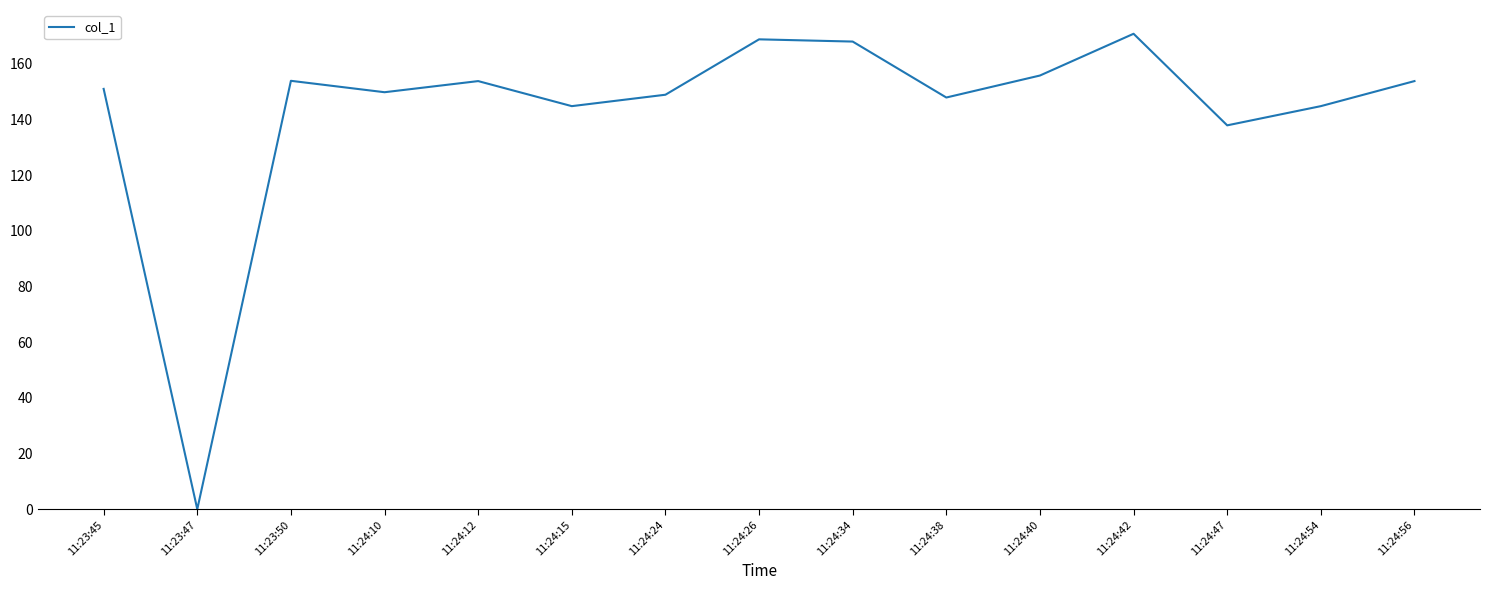

Which has a higher value, 11:23:50 or 11:24:15?

11:23:50